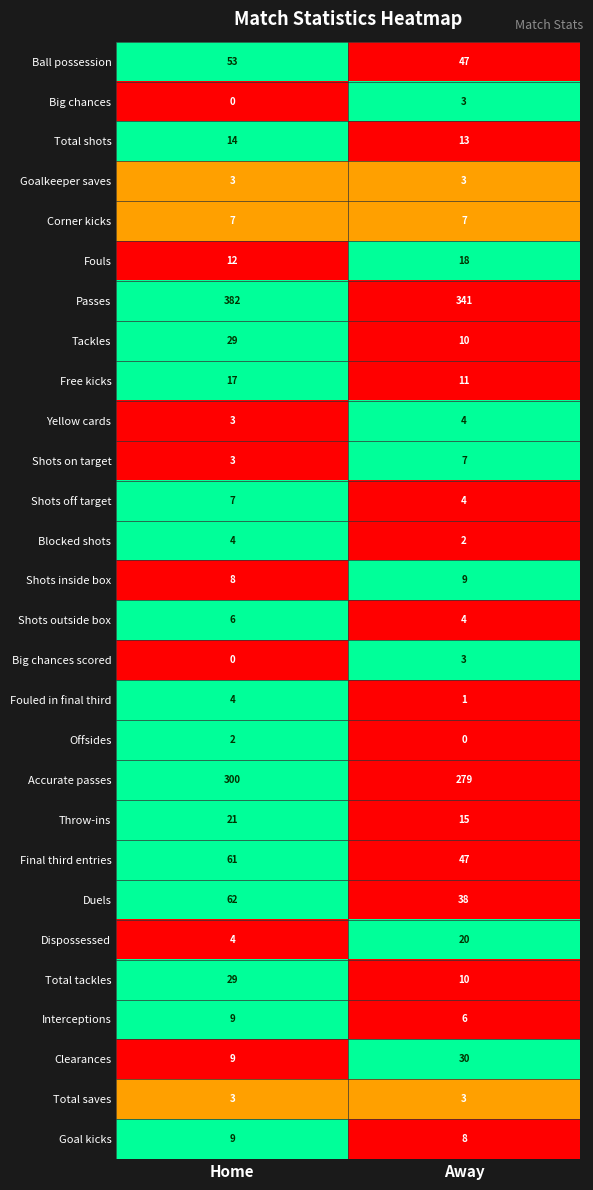

Which series changed the most between Home and Away?

Passes